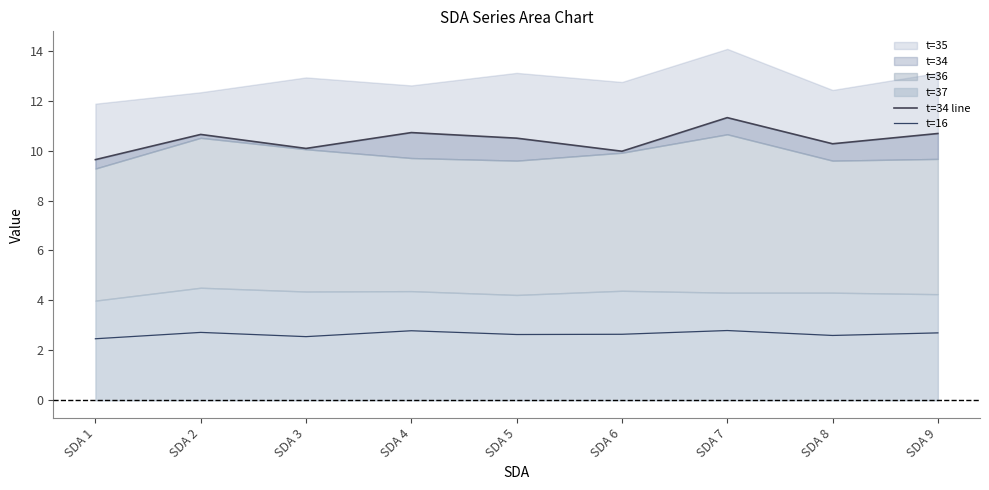

At which category is the sum across all series the highest?

SDA 7